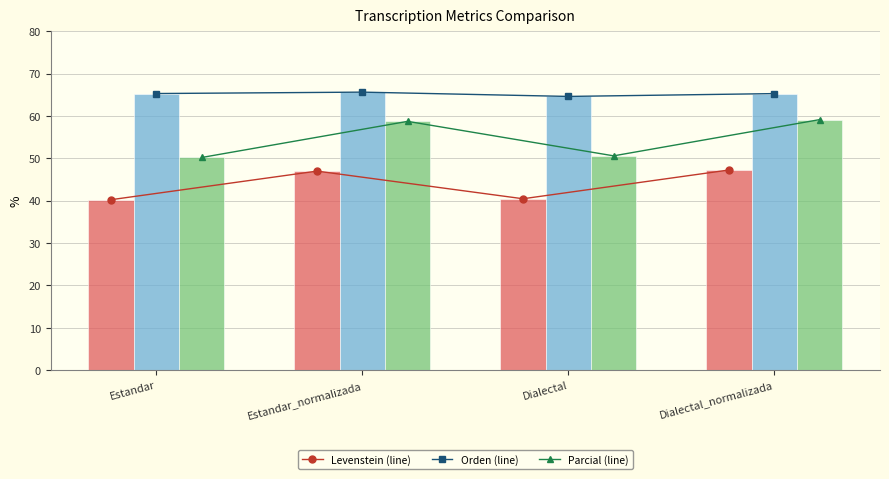

What position from the left is Dialectal?

3